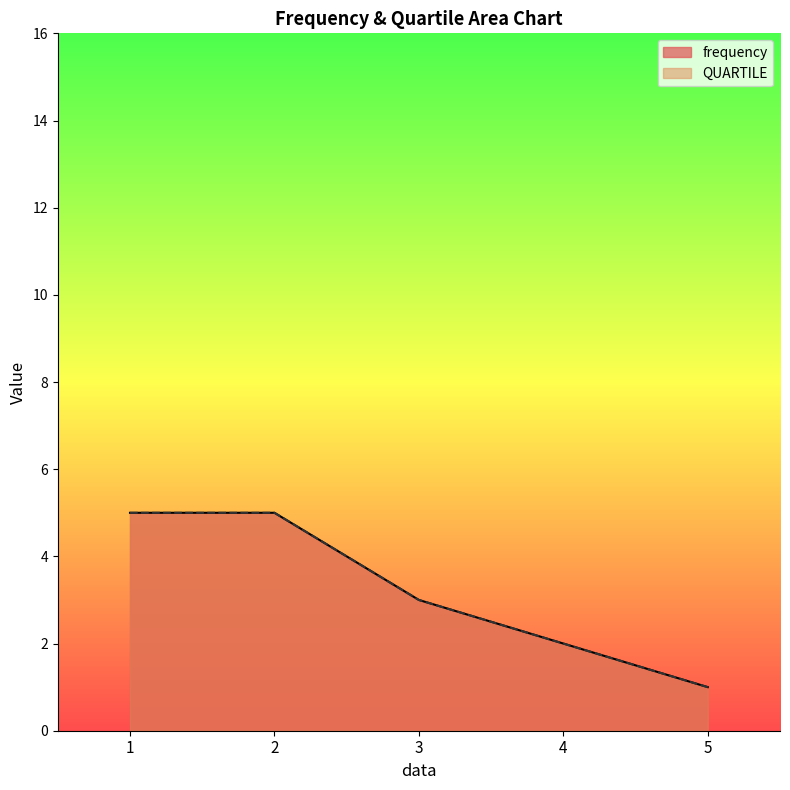

True or false: QUARTILE and frequency cross at least once.

True